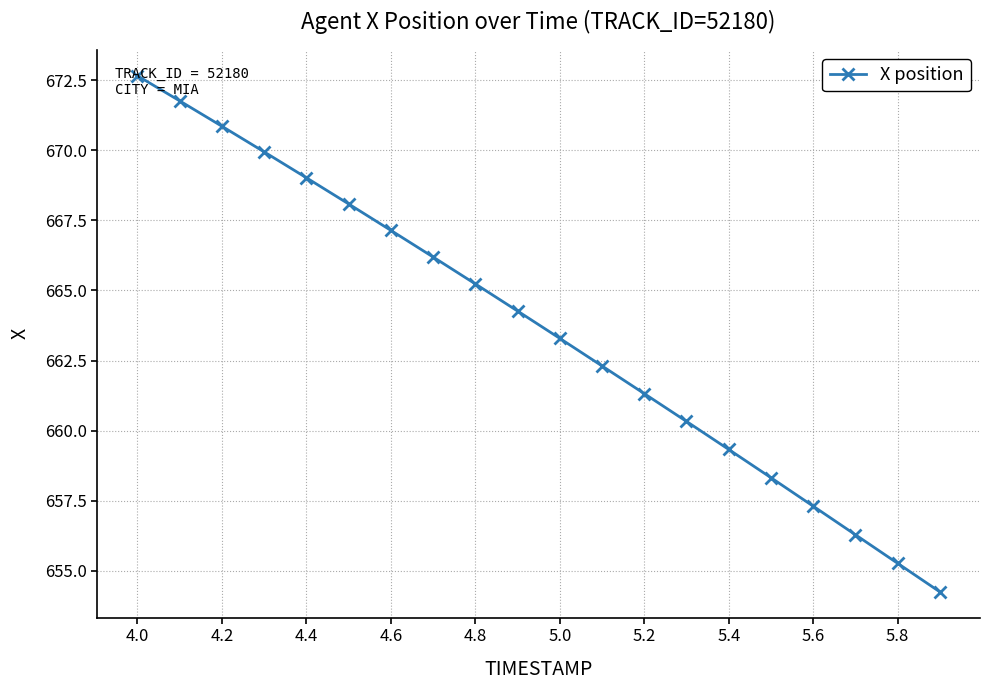

How many series are shown in this chart?

1